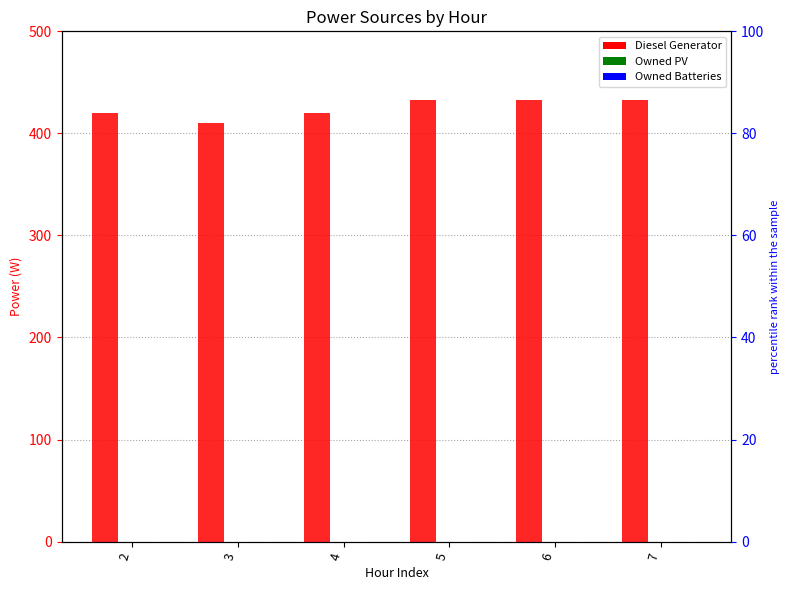

Which has a higher value, 2 or 6?

6